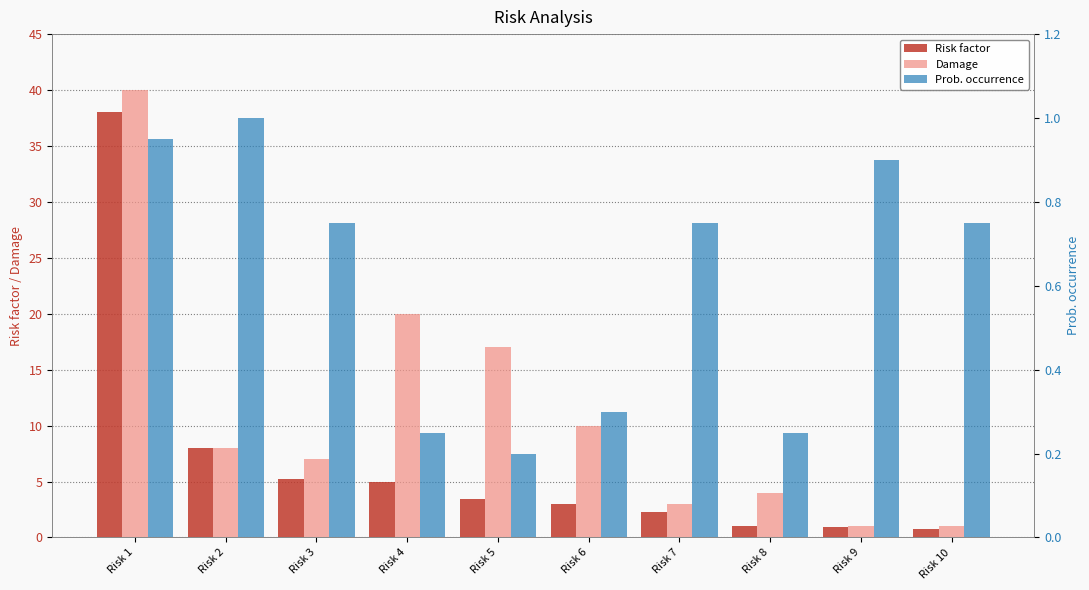

Which series changed the most between Risk 1 and Risk 5?

Risk factor